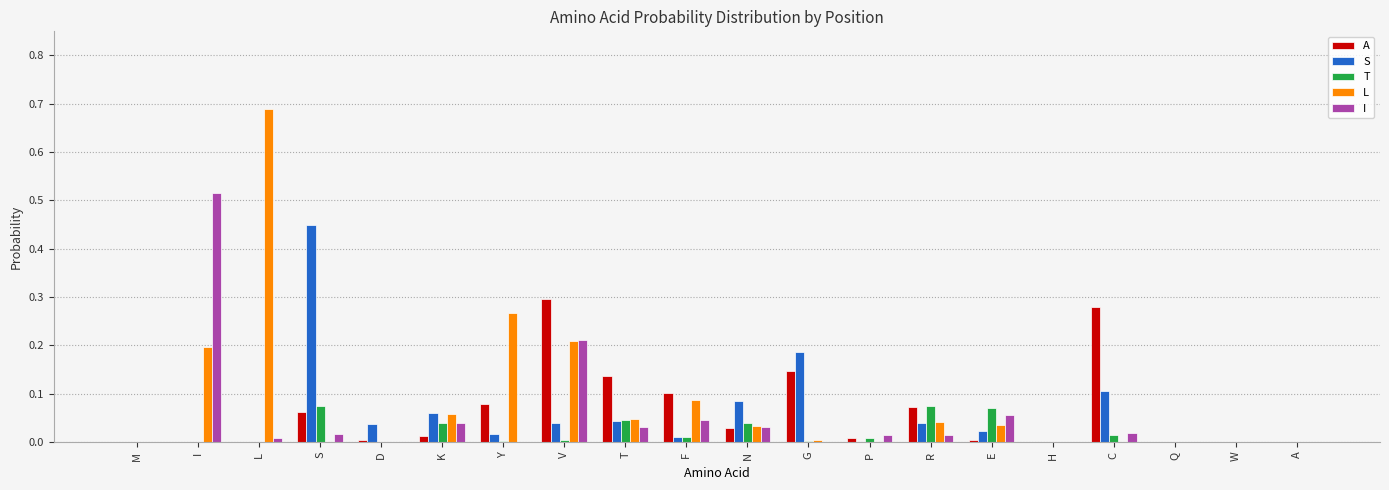

How many distinct data groups are displayed?

5